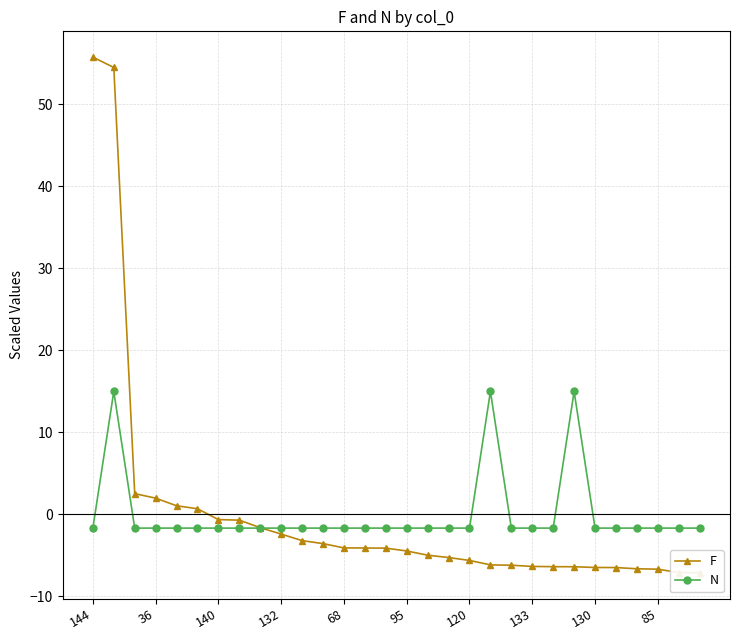

What is the maximum value for N?

15.0